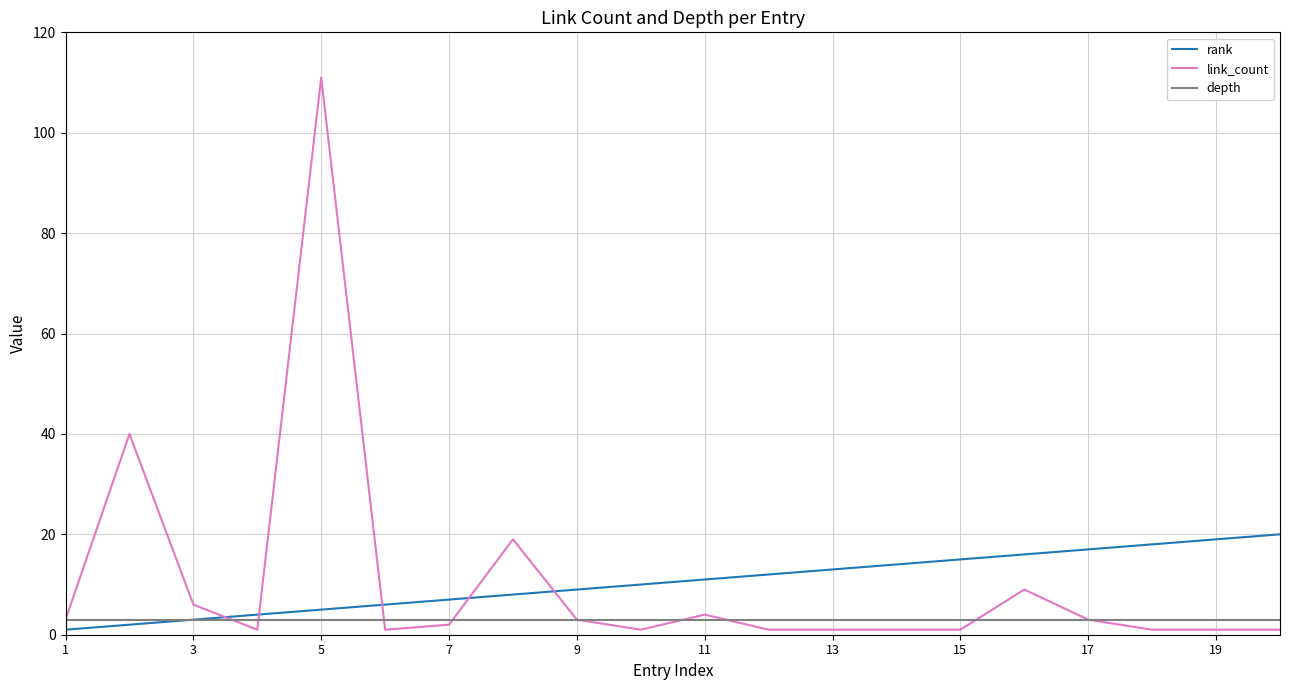

How many lines are shown in the chart?

3